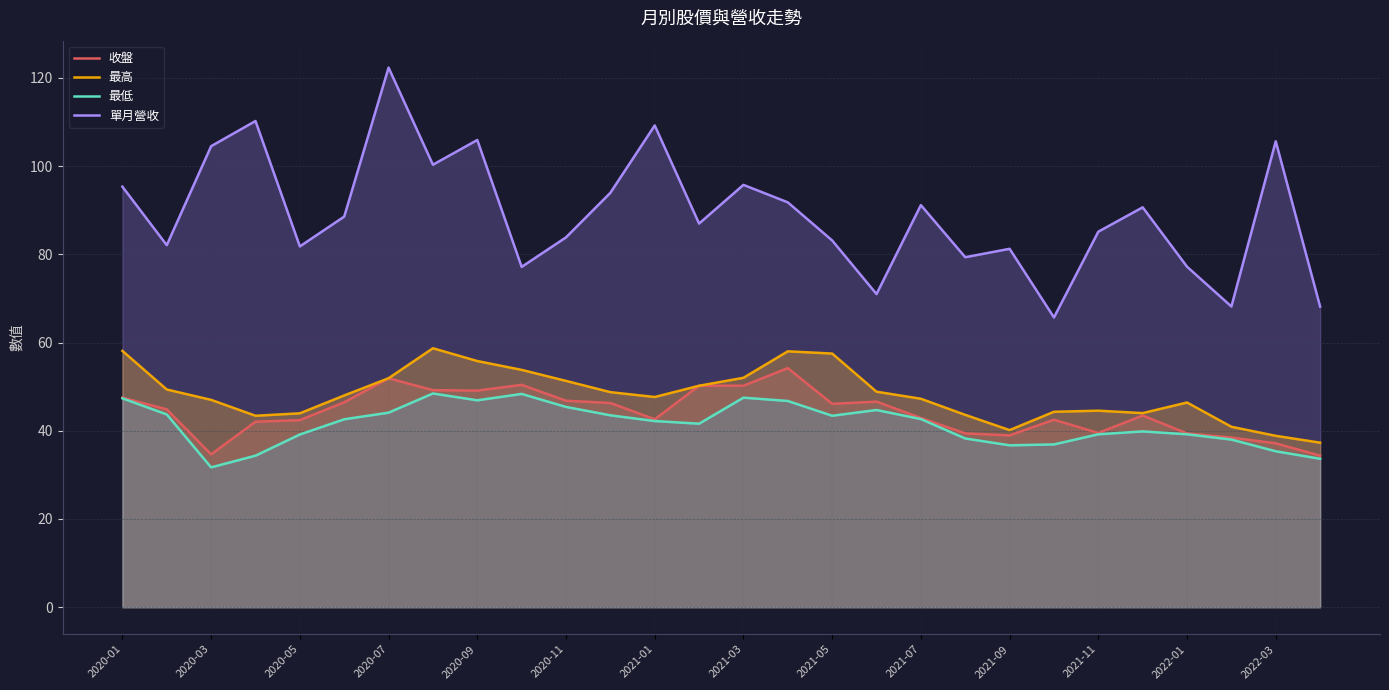

What is the sum of all 最高 values?

1351.5